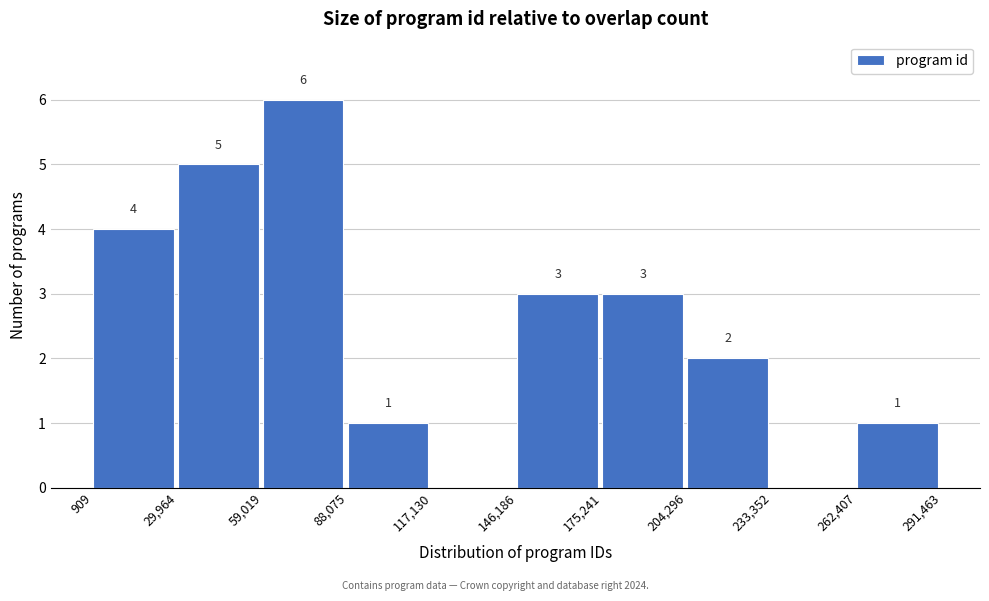

Which range on the x-axis has the tallest bar?

59,019 to 88,075